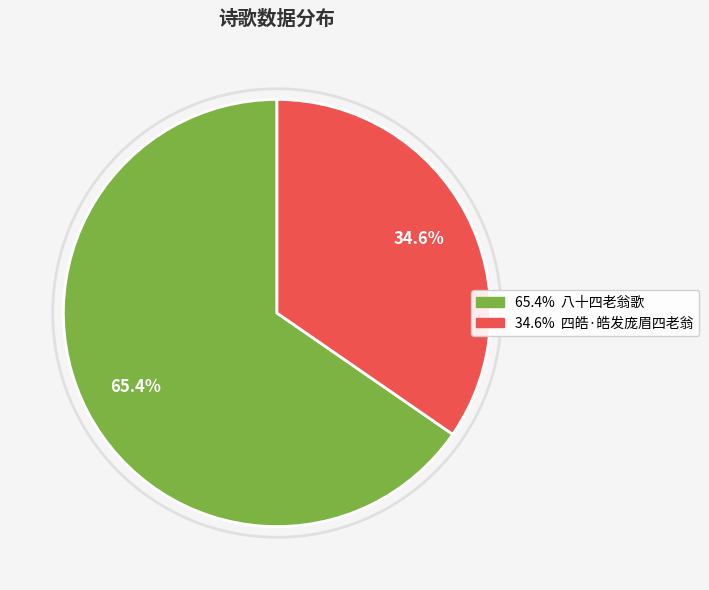

Does any single category account for the majority?

Yes